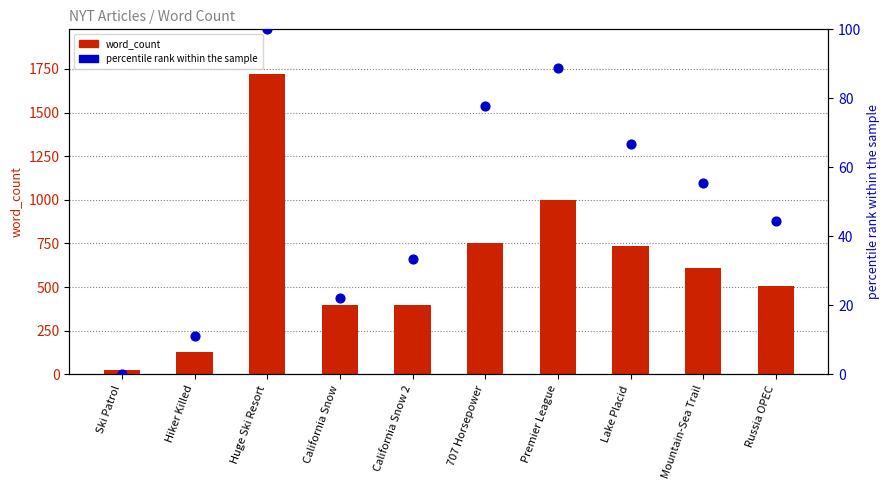

At how many categories does at least one series exceed 539?

5